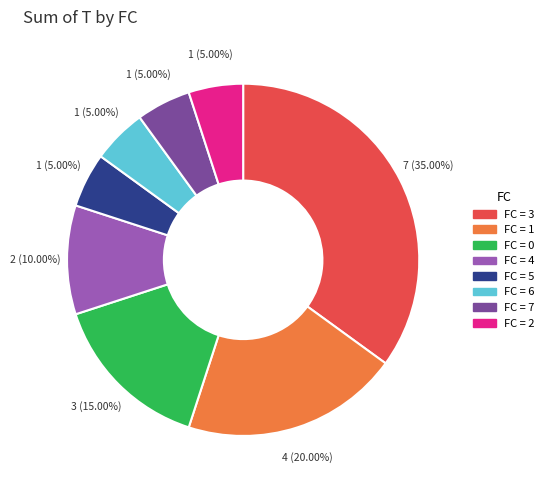

Is there a majority slice in this chart?

No